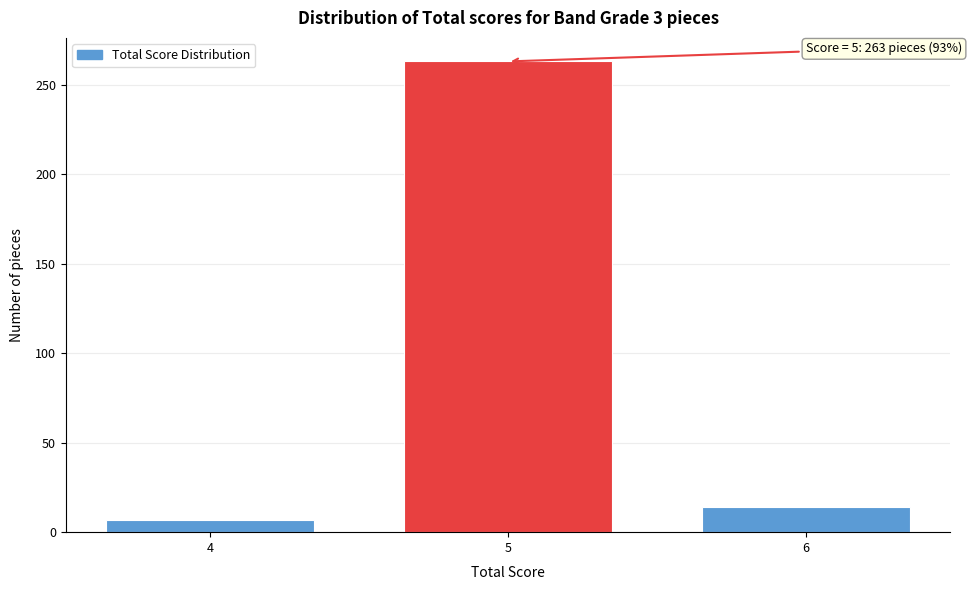

Reading left to right, transcribe all the data shown in this chart.

7	263	14